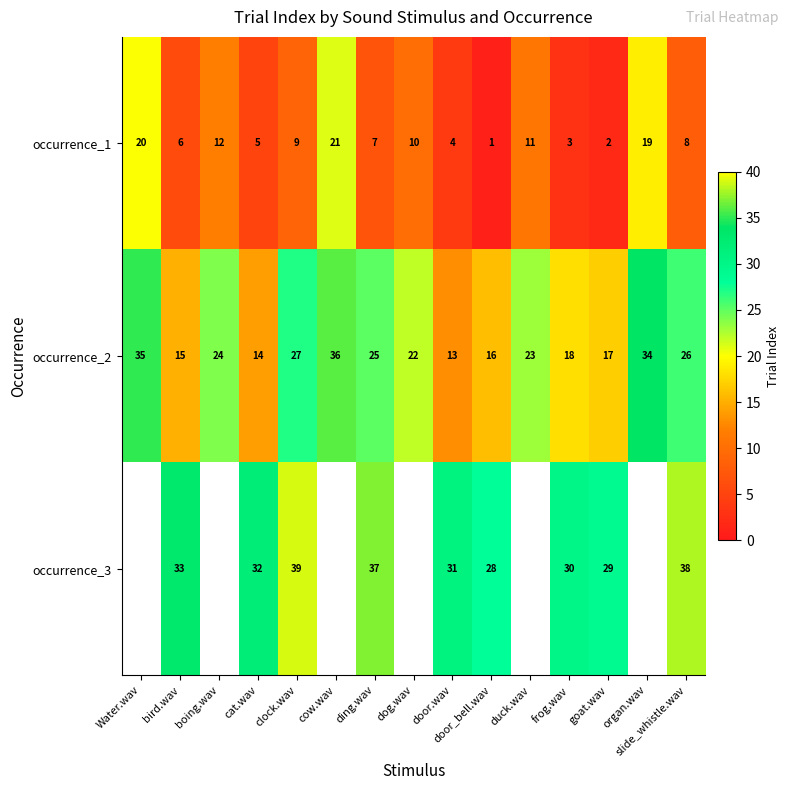

What is the total value across all series at slide_whistle.wav?

72